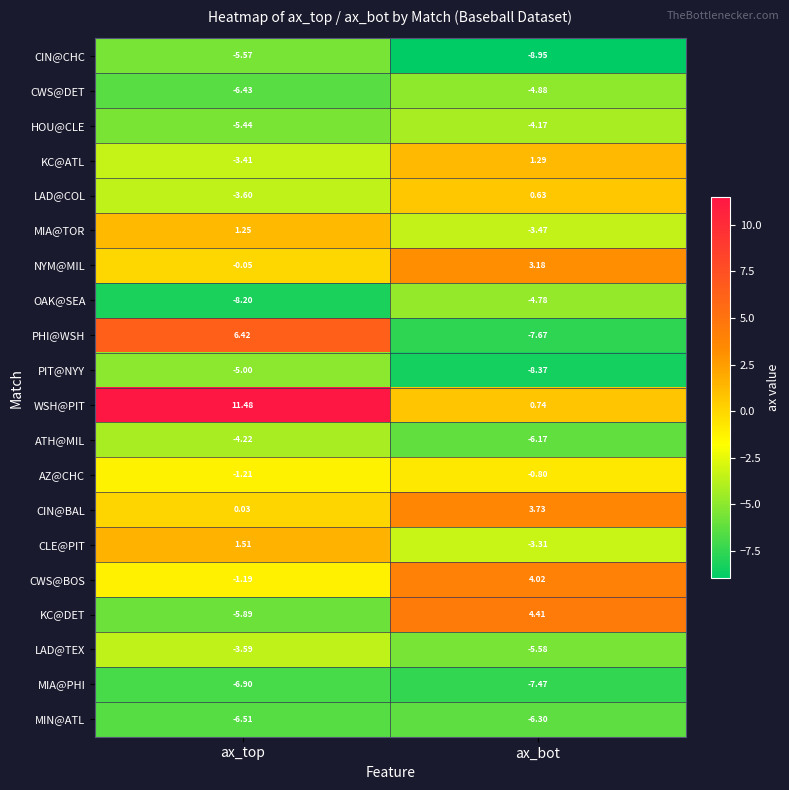

What is the greatest value displayed?

11.5